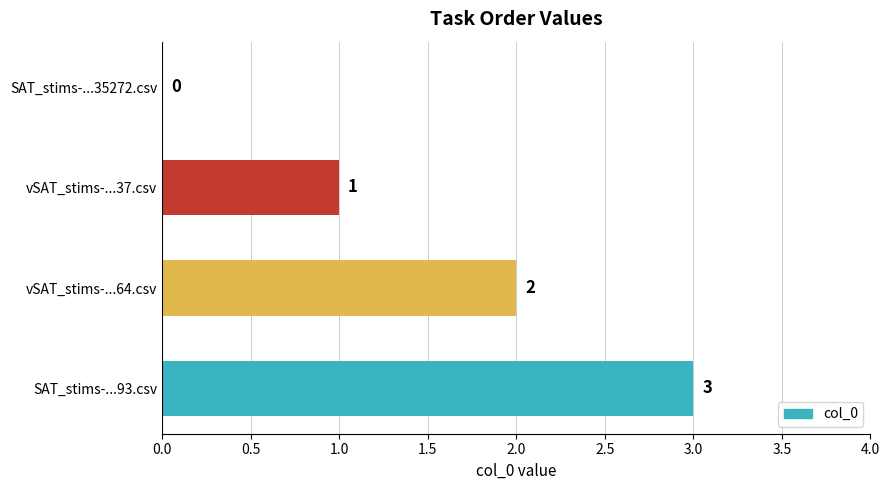

The chart shows a value of 1 at vSAT_stims-...37.csv. True or false?

True